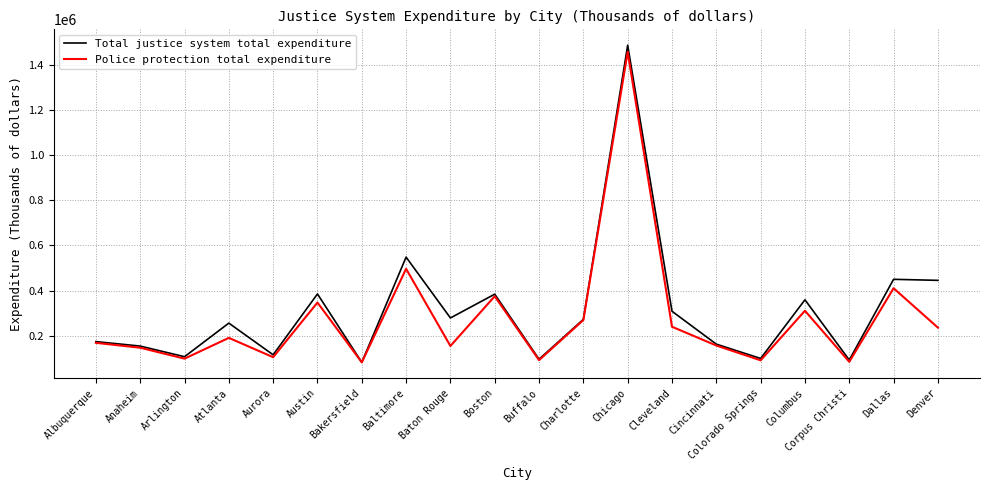

How many interior local valleys does the Police protection total expenditure series have?

7